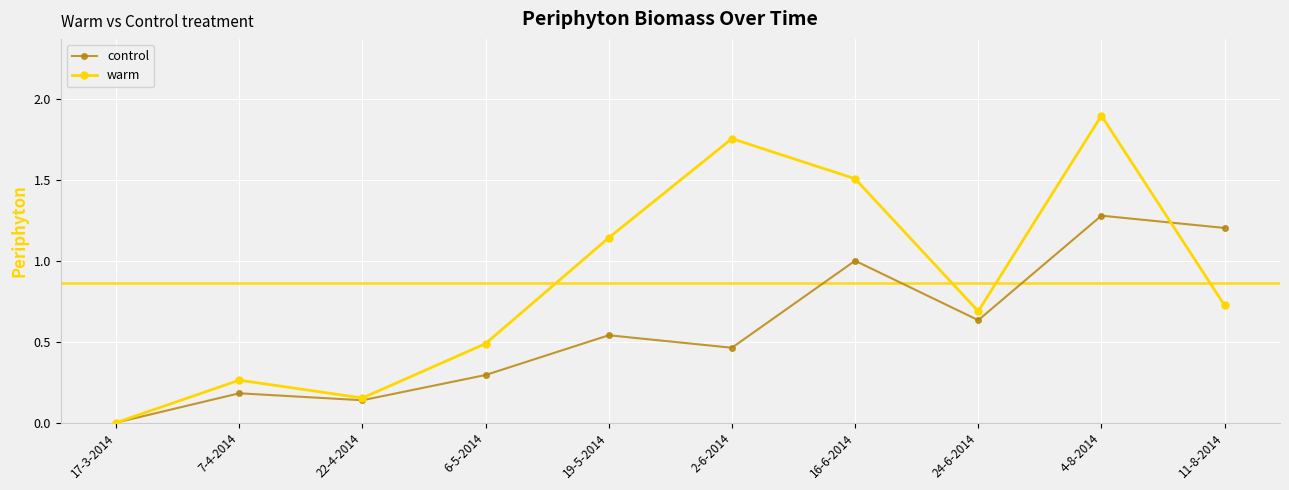

What is the label of the 2nd point from the left?

7-4-2014